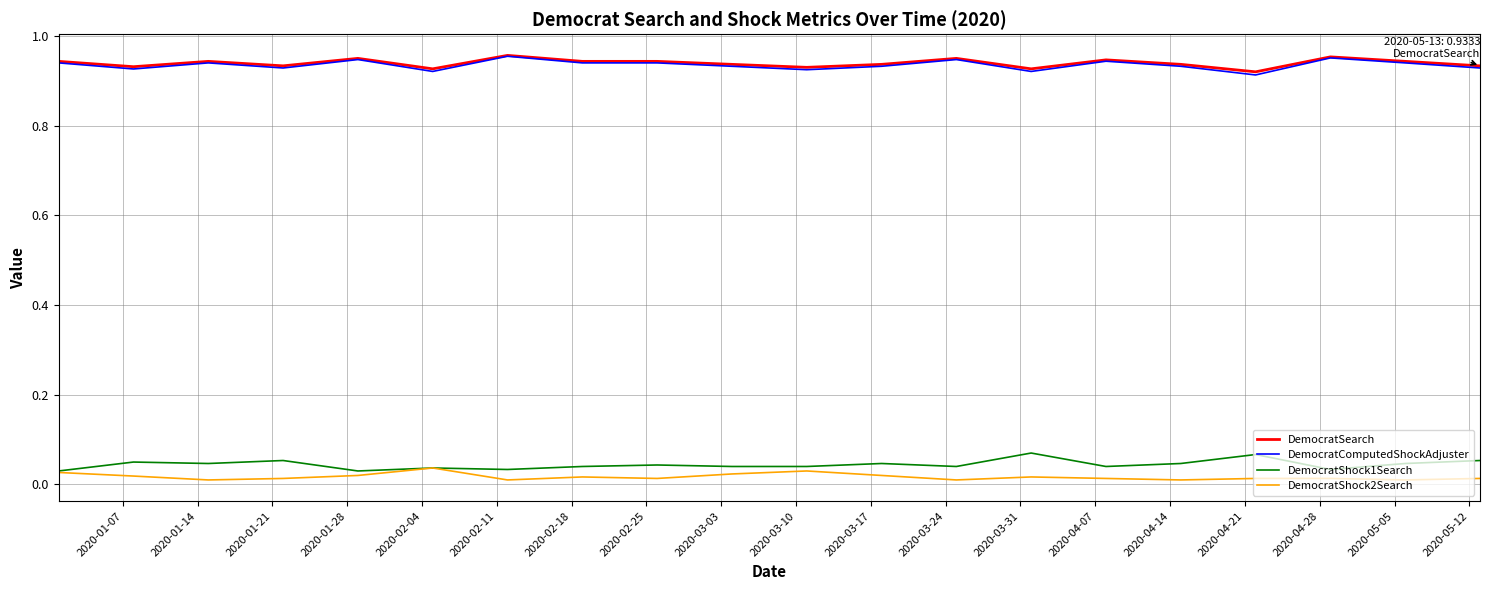

True or false: DemocratShock2Search and DemocratComputedShockAdjuster intersect in this chart.

False